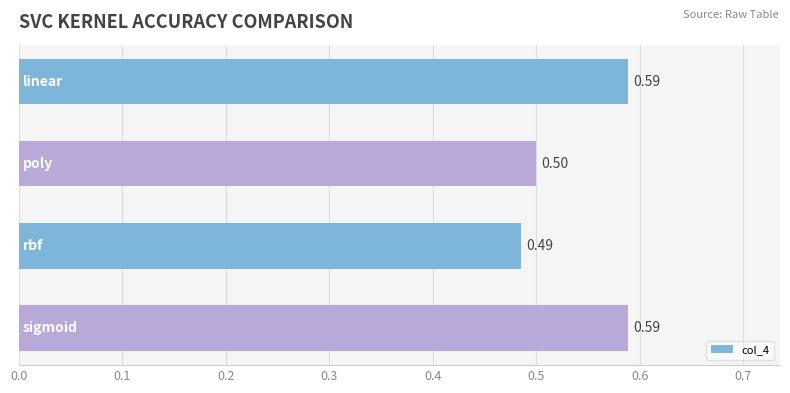

What is the sum of all values?

2.2